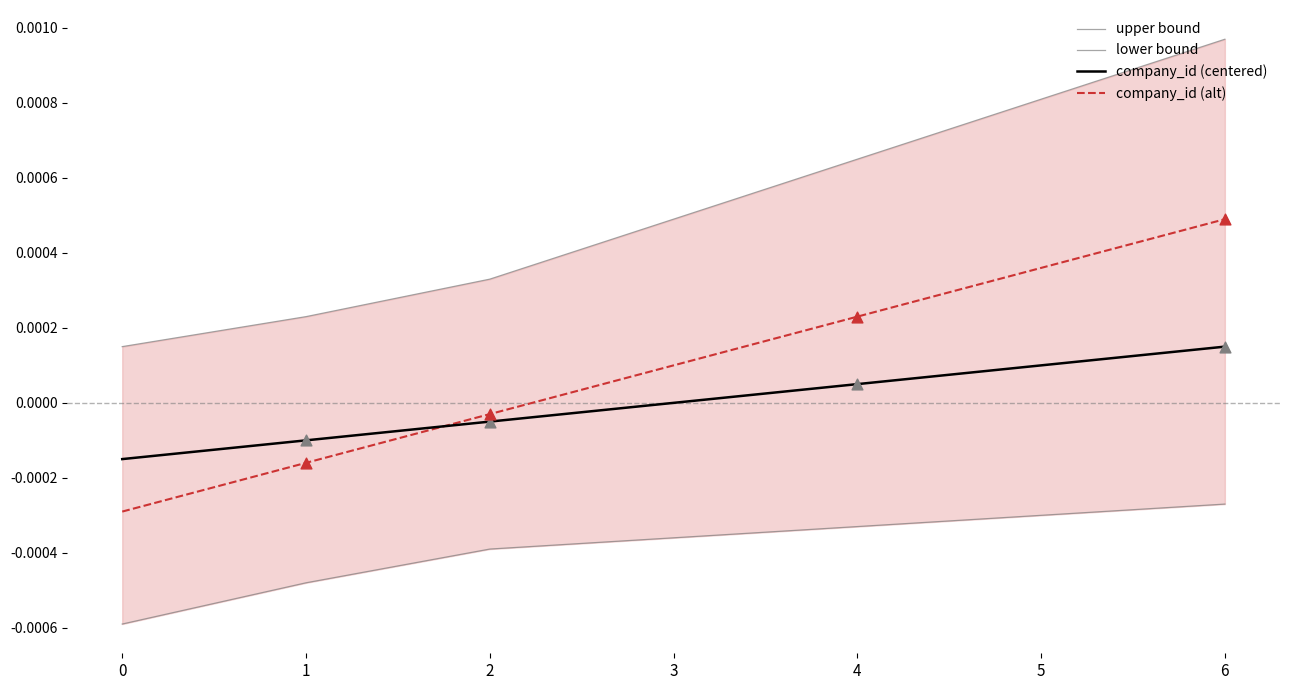

At which category is the sum across all series the highest?

6